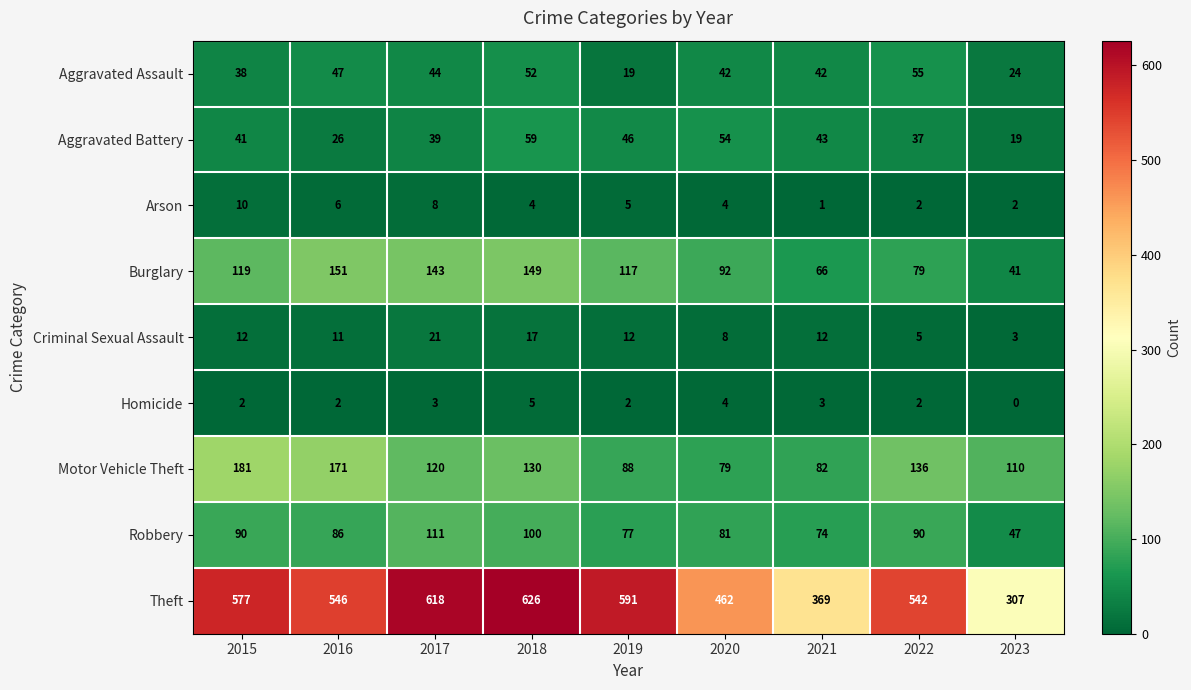

How many Homicide values are between 2 and 3?

6